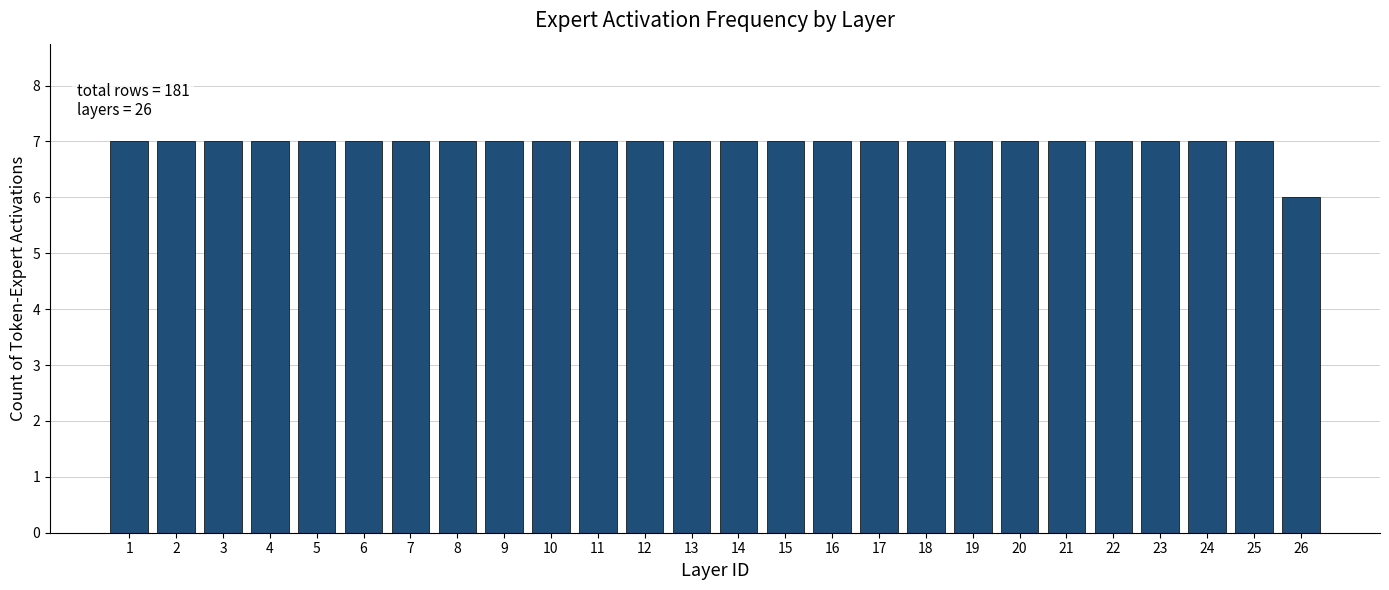

Reading right to left, list all the values displayed in this chart.

26=6	25=7	24=7	23=7	22=7	21=7	20=7	19=7	18=7	17=7	16=7	15=7	14=7	13=7	12=7	11=7	10=7	9=7	8=7	7=7	6=7	5=7	4=7	3=7	2=7	1=7